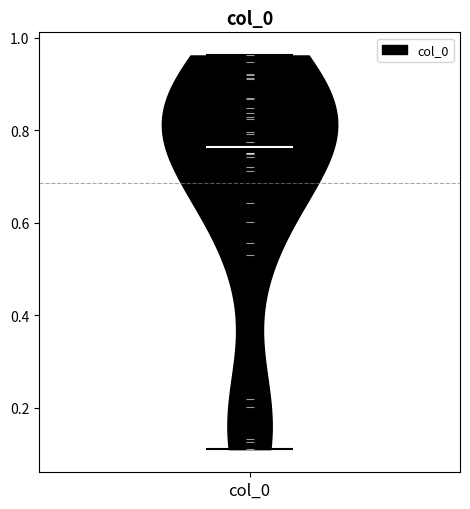

Read this violin plot against the y-axis: where its median line is, and the lowest and highest points the violin reaches. The values are not printed on the chart, so give them approximately, as read against the axis.

median line 0.76, lowest point 0.12, highest point 0.96